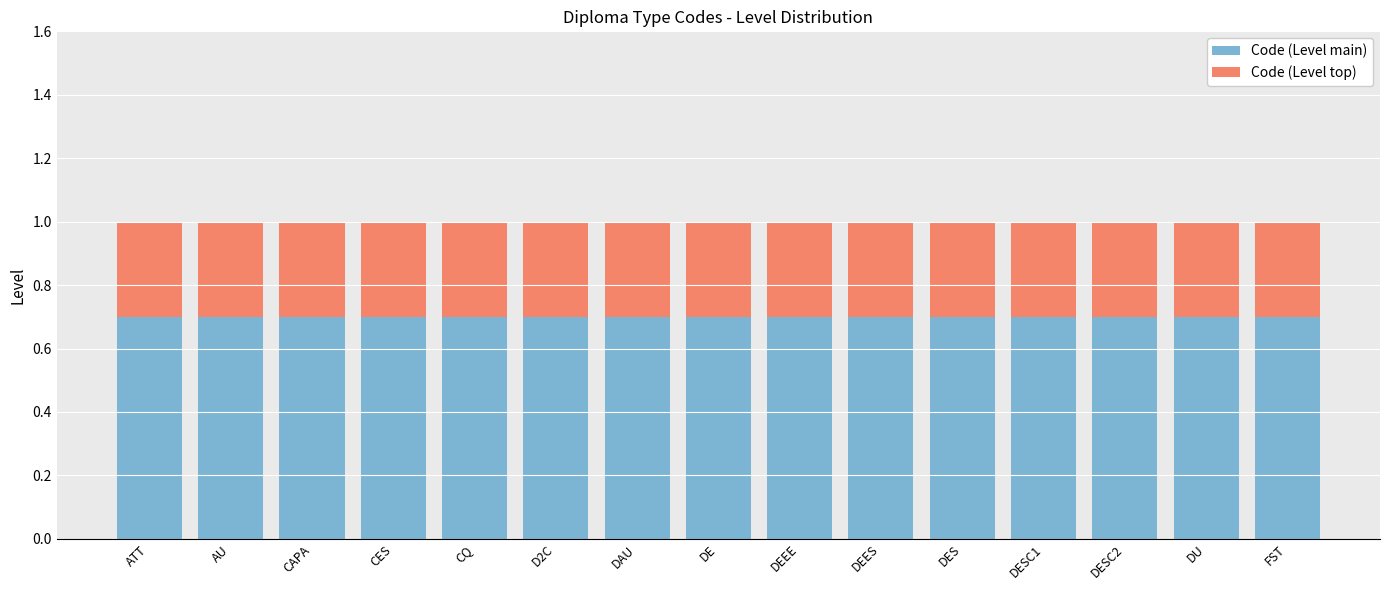

What is the total value across all series at DU?

1.0